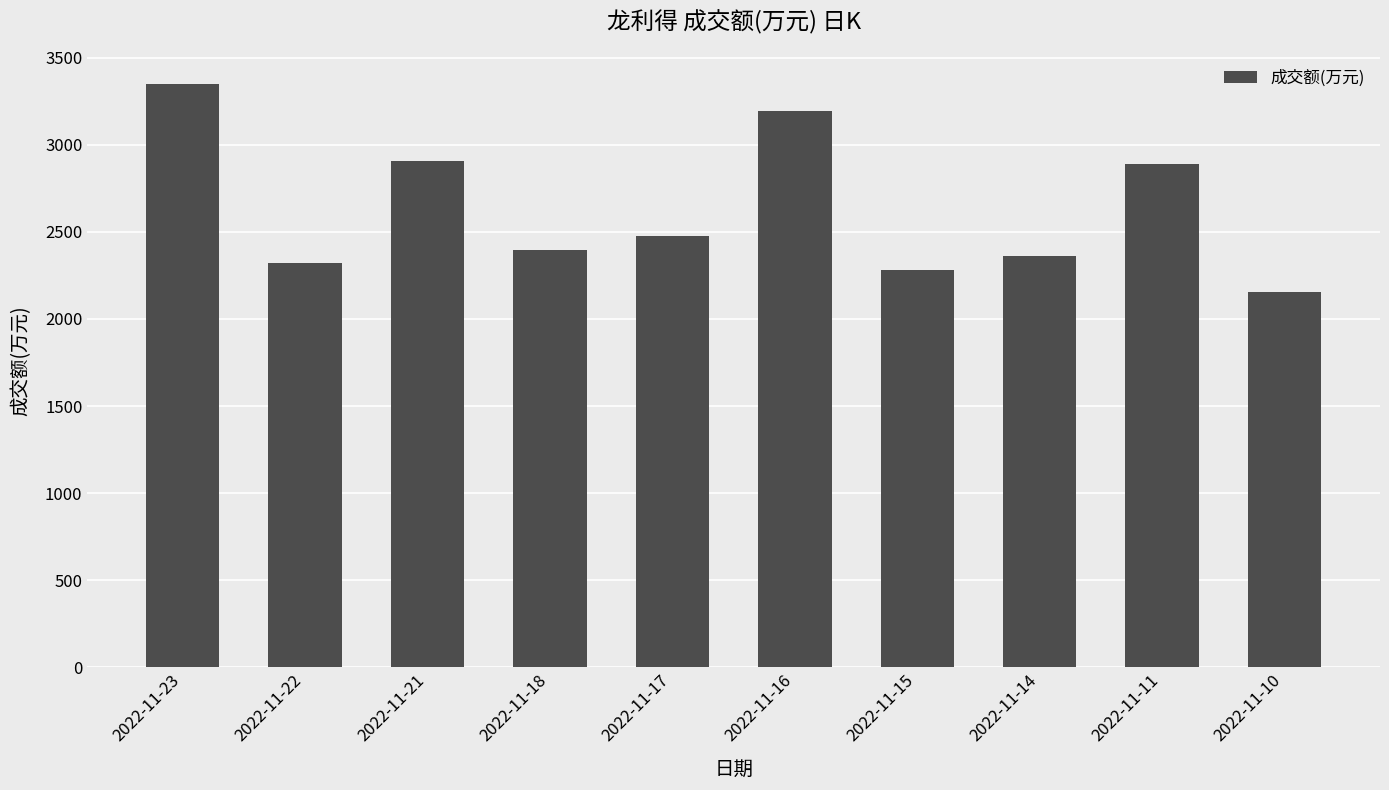

Which category has the highest value across all series?

2022-11-23